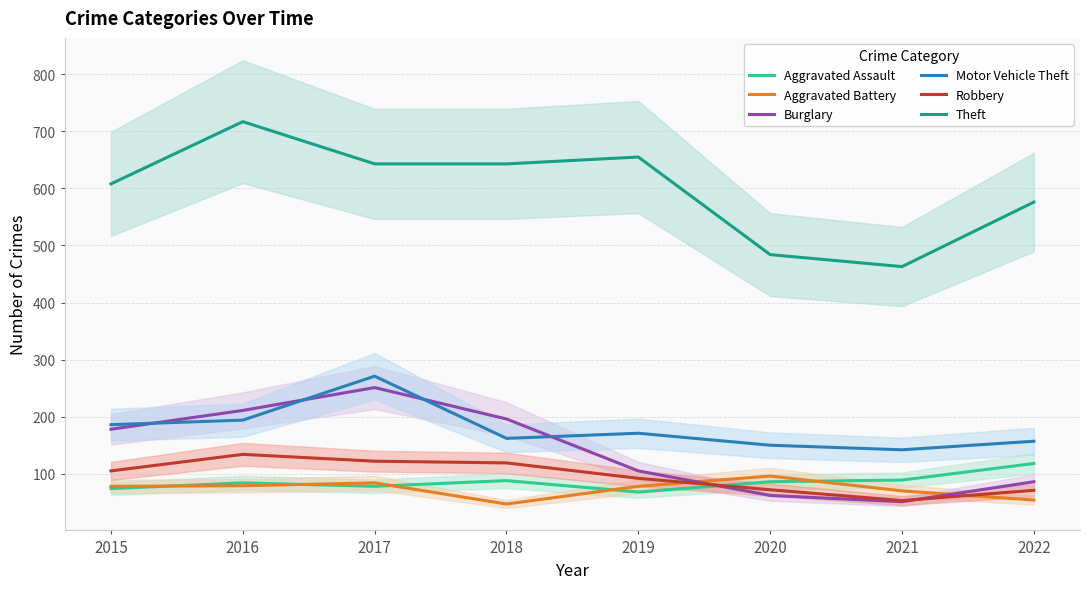

True or false: Motor Vehicle Theft and Theft intersect in this chart.

False